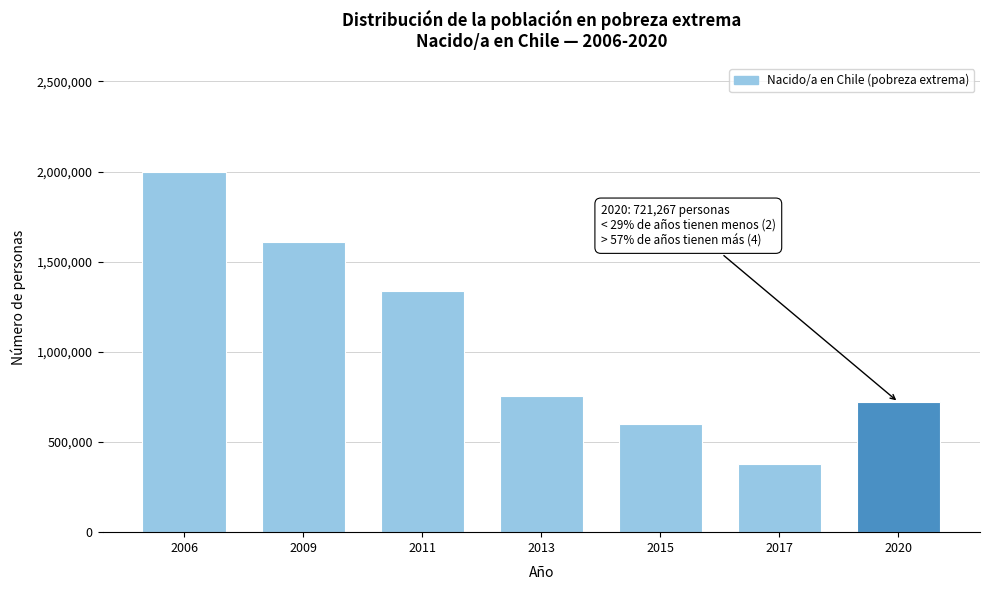

Reading left to right, list all the values displayed in this chart.

2006=1999543	2009=1609566	2011=1340482	2013=754885	2015=597365	2017=376914	2020=721267